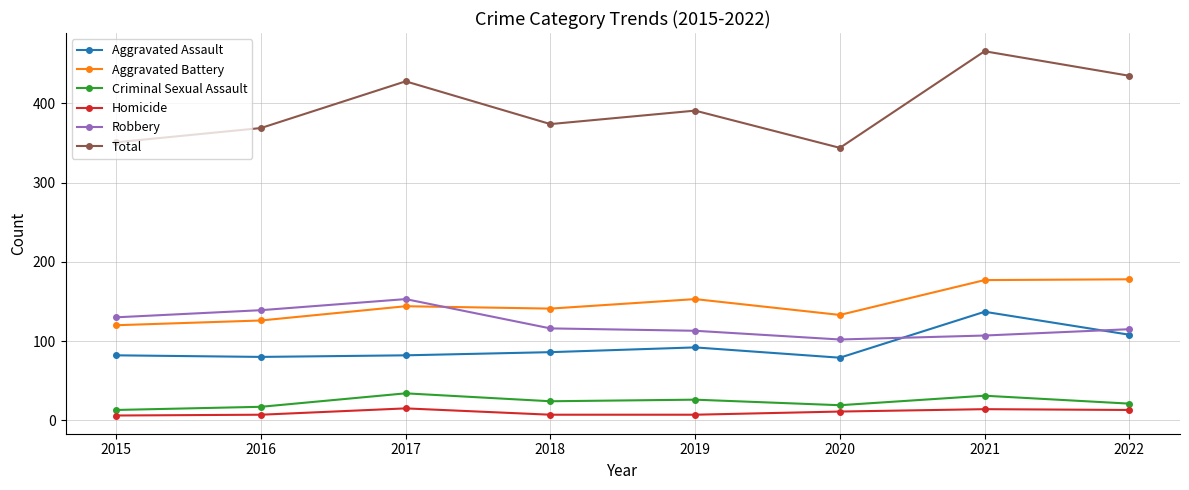

What is the spread (max minus min) of values at 2021?

452